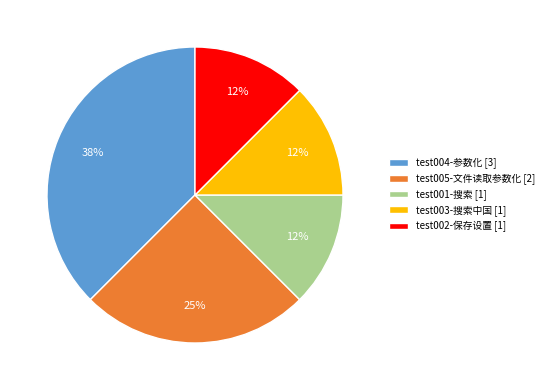

Count the number of slices in the pie.

5